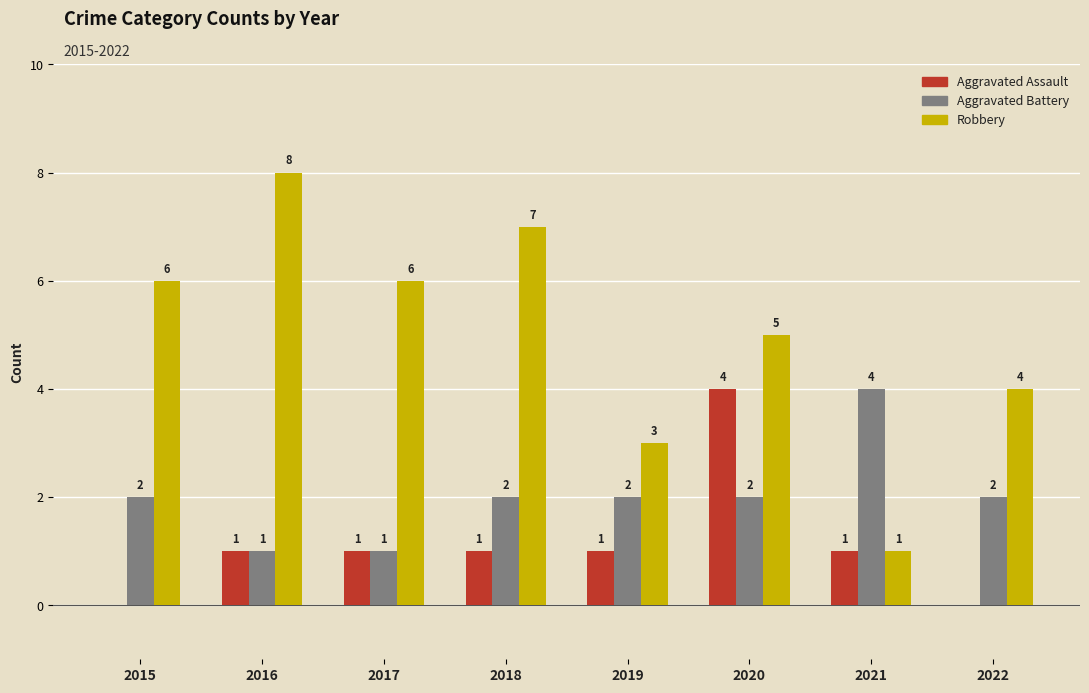

What is the maximum value shown in the chart?

8